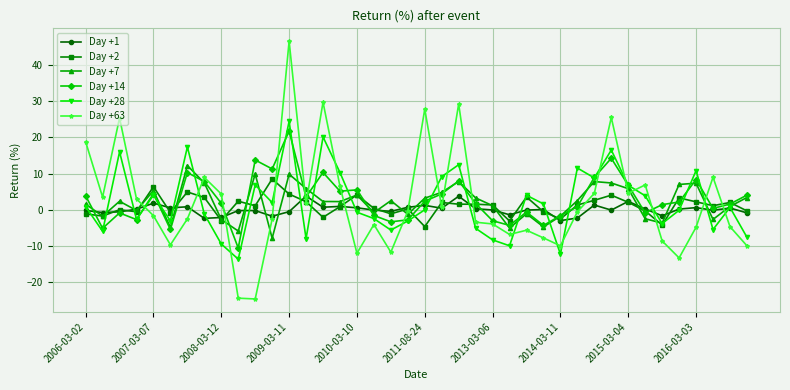

Does the chart display data point markers on the line(s)?

Yes